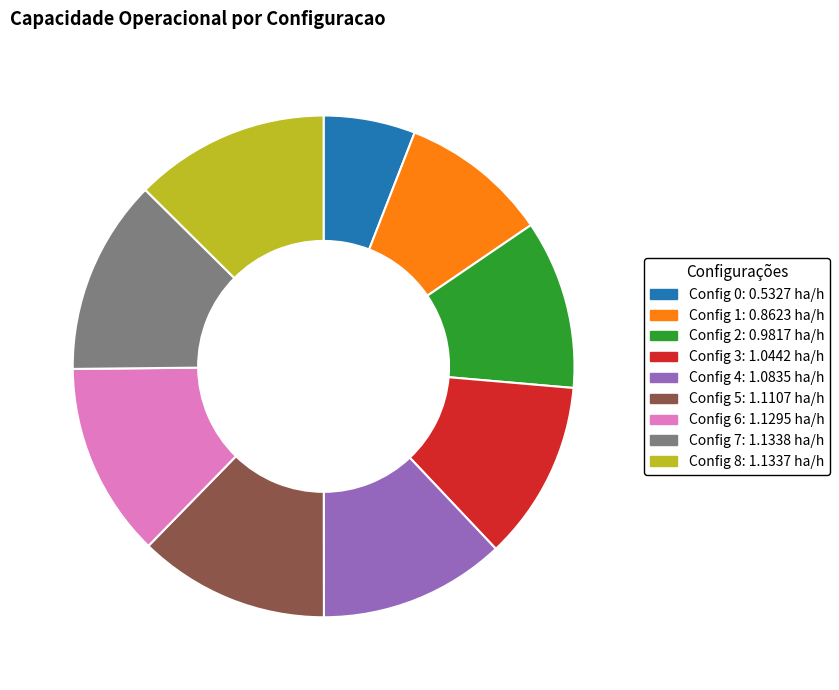

Does any single category account for the majority?

No